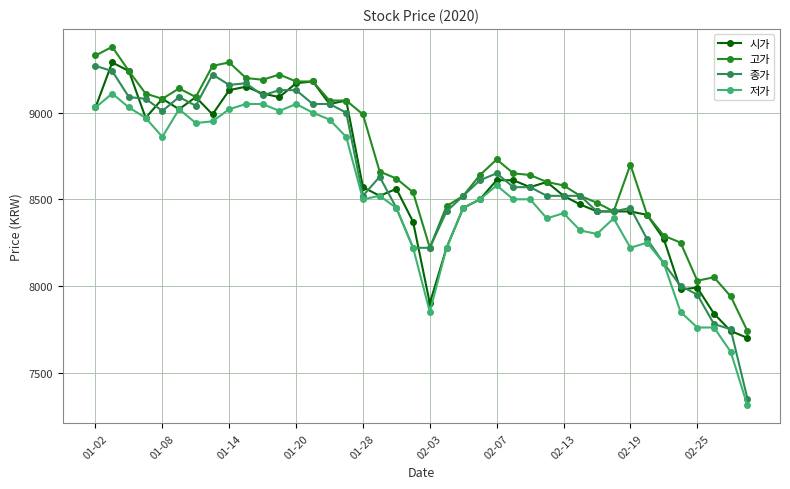

Rank the series by their maximum value, from lowest to highest.

저가, 종가, 시가, 고가